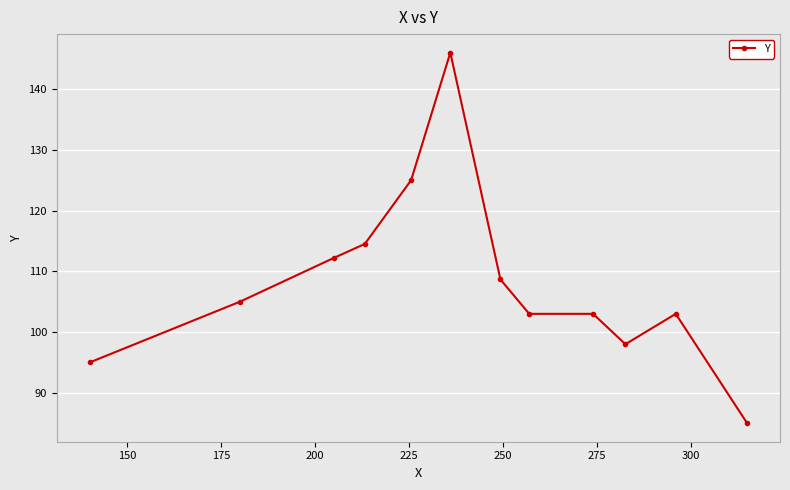

What is the minimum value shown in the chart?

85.0